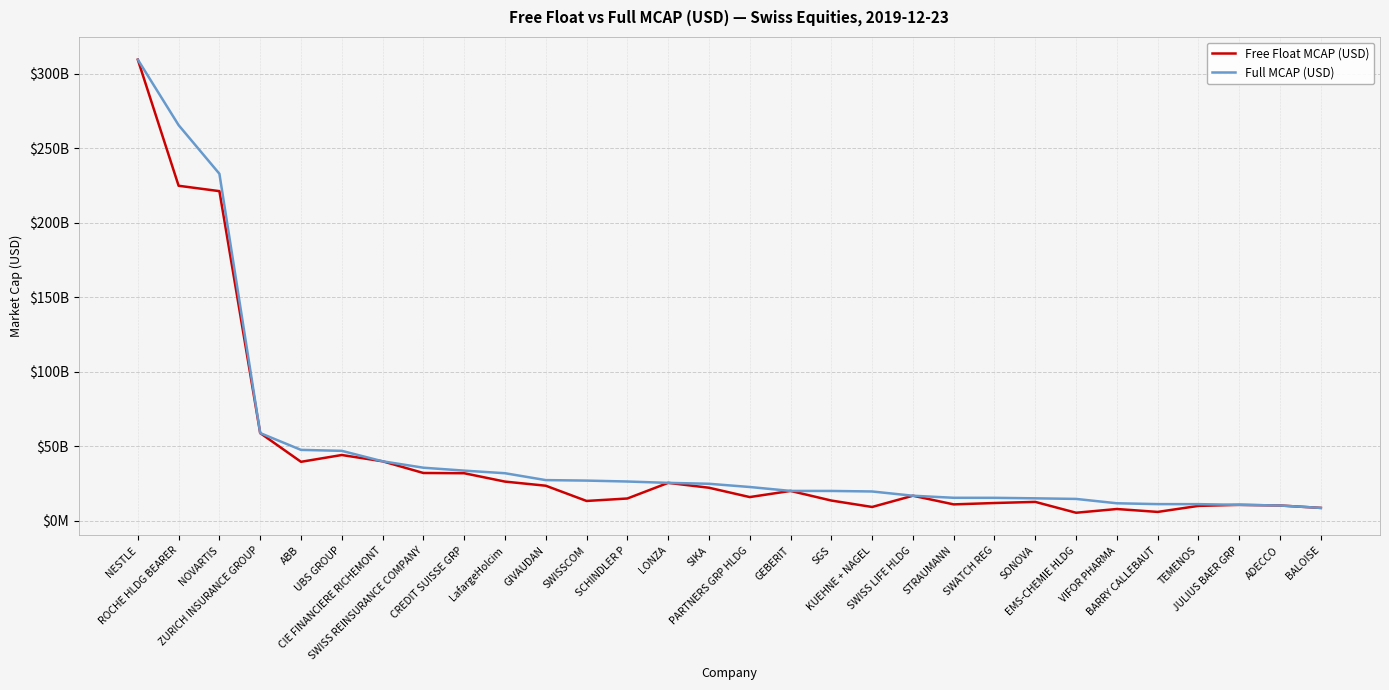

What is the difference between the highest and lowest values at VIFOR PHARMA?

3844360448.1